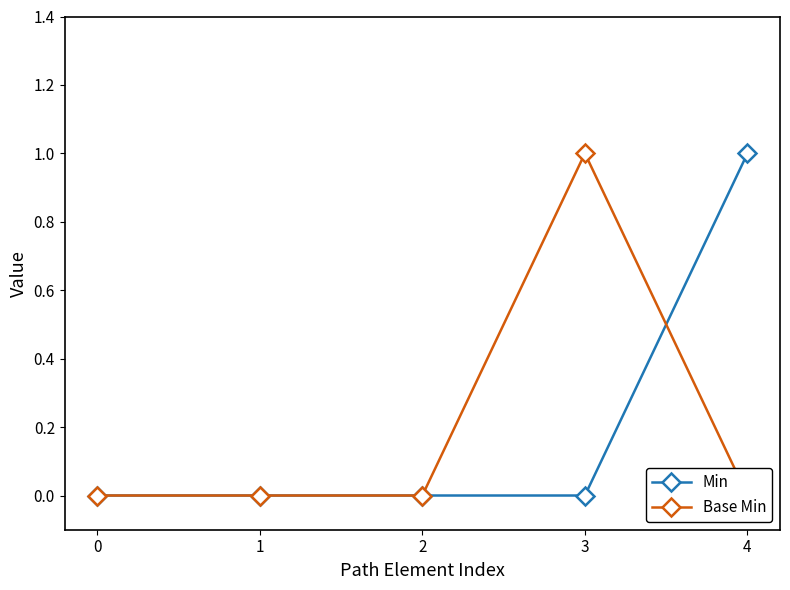

List the labels in order of Min value, largest first.

4, 0, 1, 2, 3